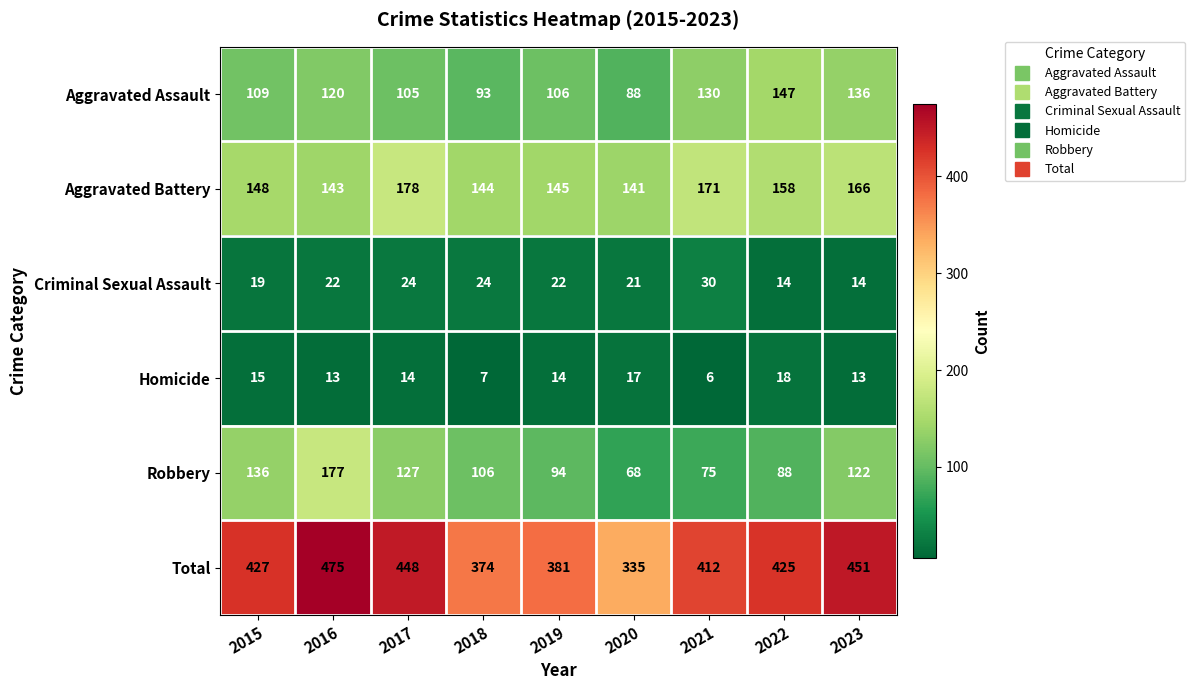

List the series in order of their peak value, highest first.

Total, Aggravated Battery, Robbery, Aggravated Assault, Criminal Sexual Assault, Homicide